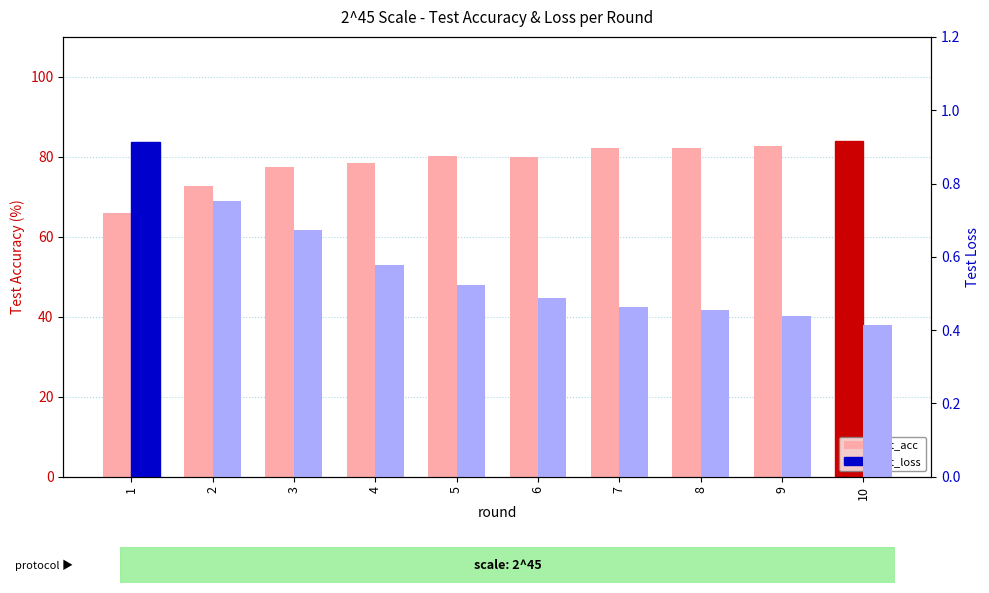

List the labels in order of test_acc value, smallest first.

1, 2, 3, 4, 6, 5, 7, 8, 9, 10